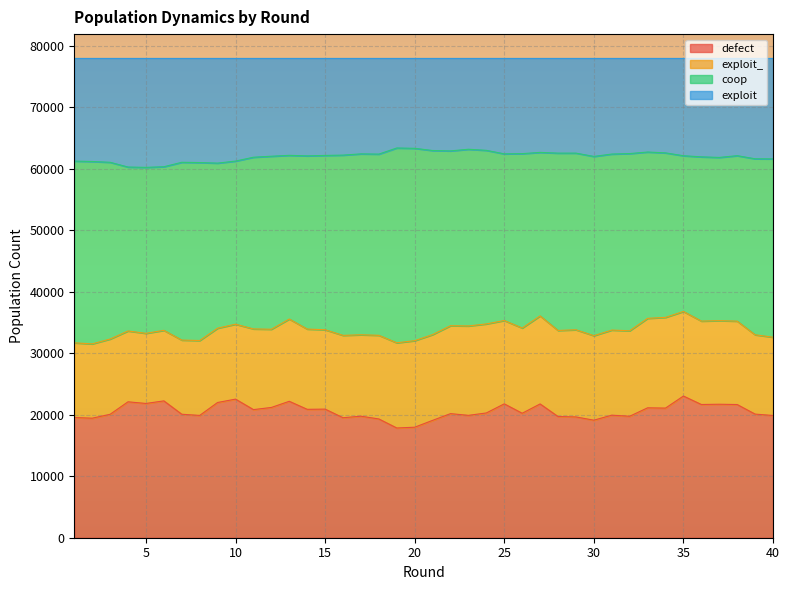

Which series has the largest range (max minus min)?

defect